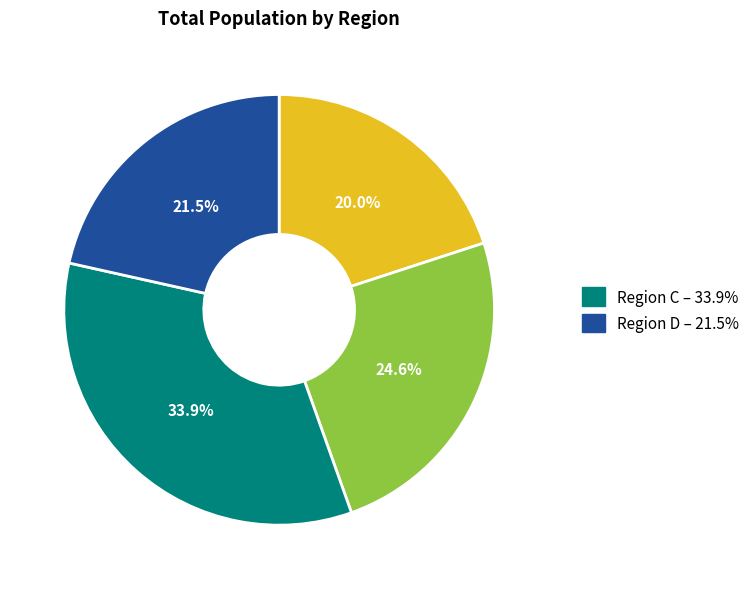

Is there a majority slice in this chart?

No